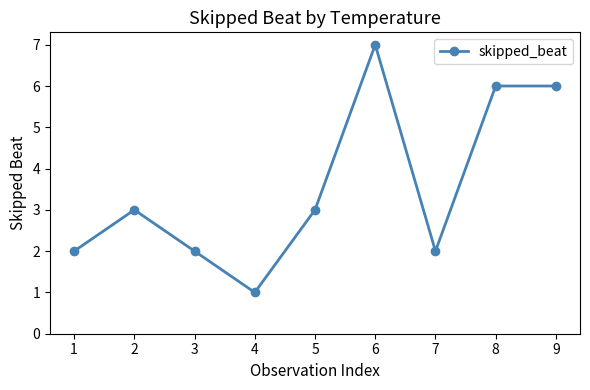

How many series are shown in this chart?

1